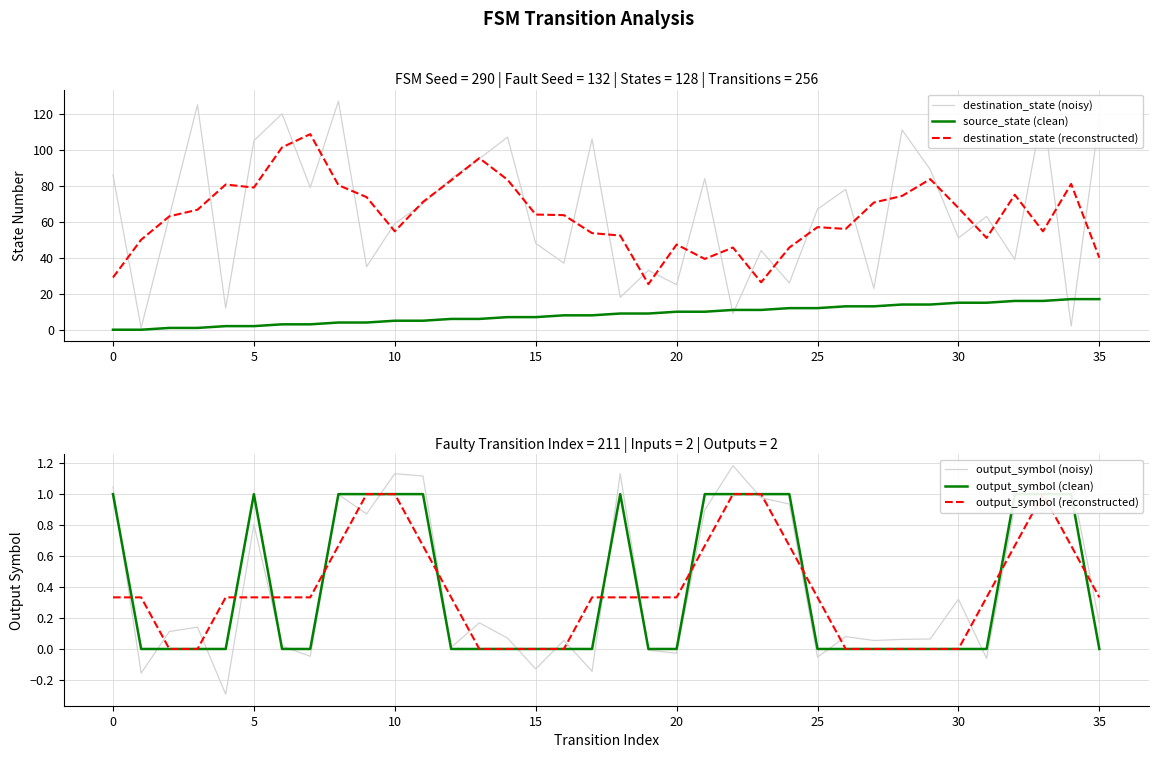

The value of destination_state (reconstructed) at 35 is 58.2. True or false?

False